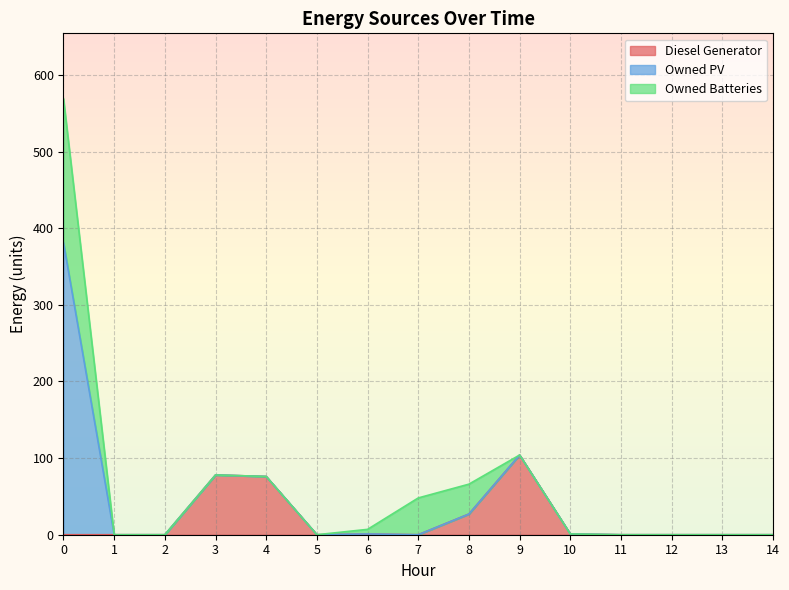

Which category has the lowest value in the Owned Batteries series?

1